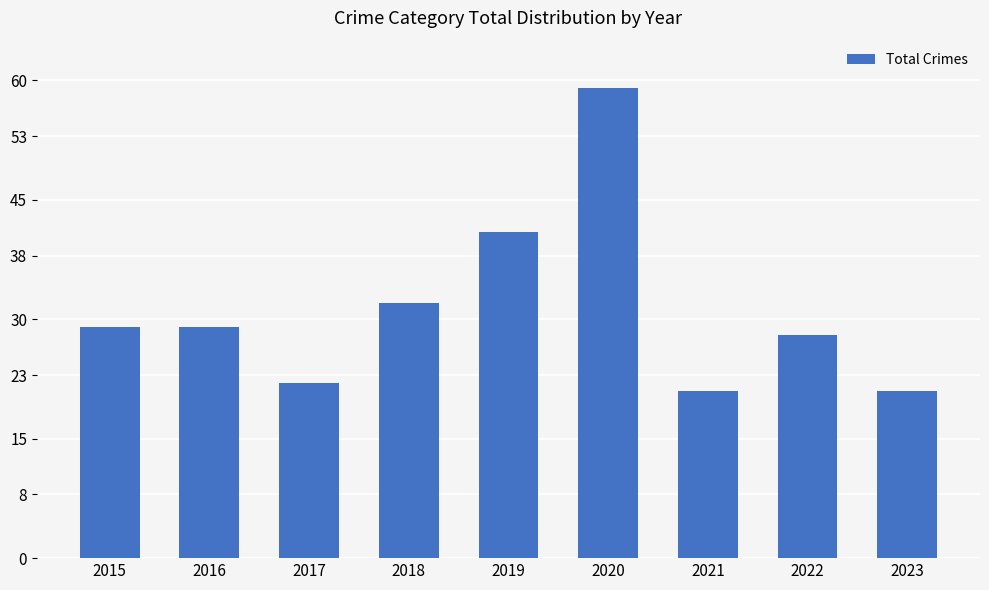

The chart shows a value of 31 at 2020. True or false?

False